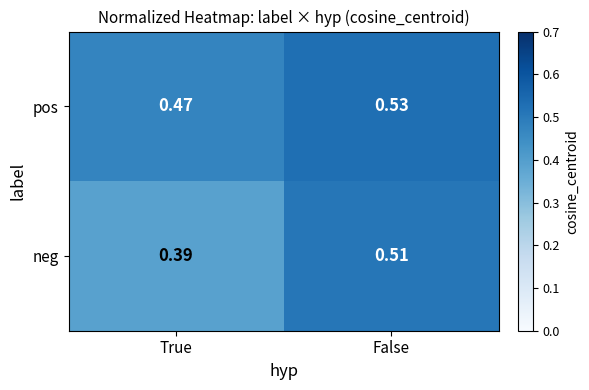

At which label is neg closest to 0?

True